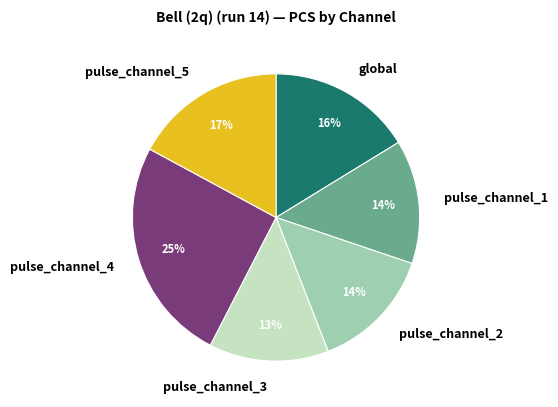

How many slices are in this pie chart?

6